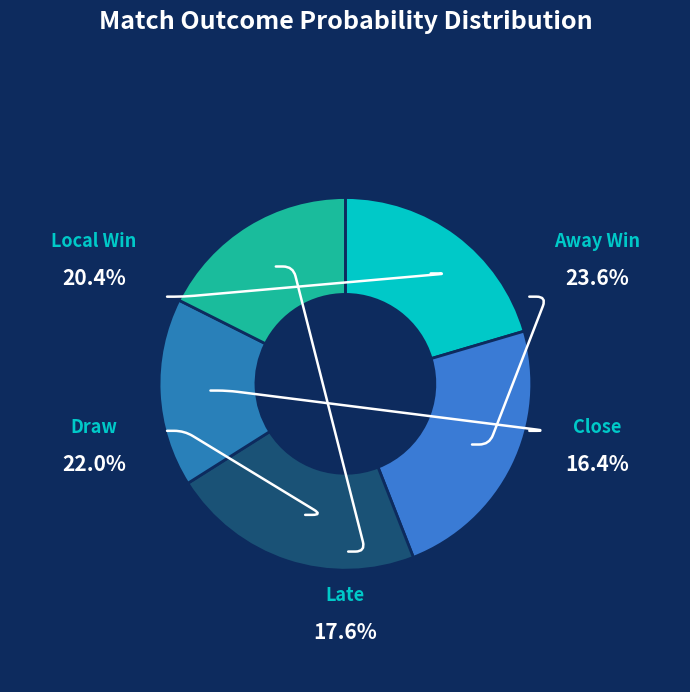

Does 2,4 represent more than half of the total?

No